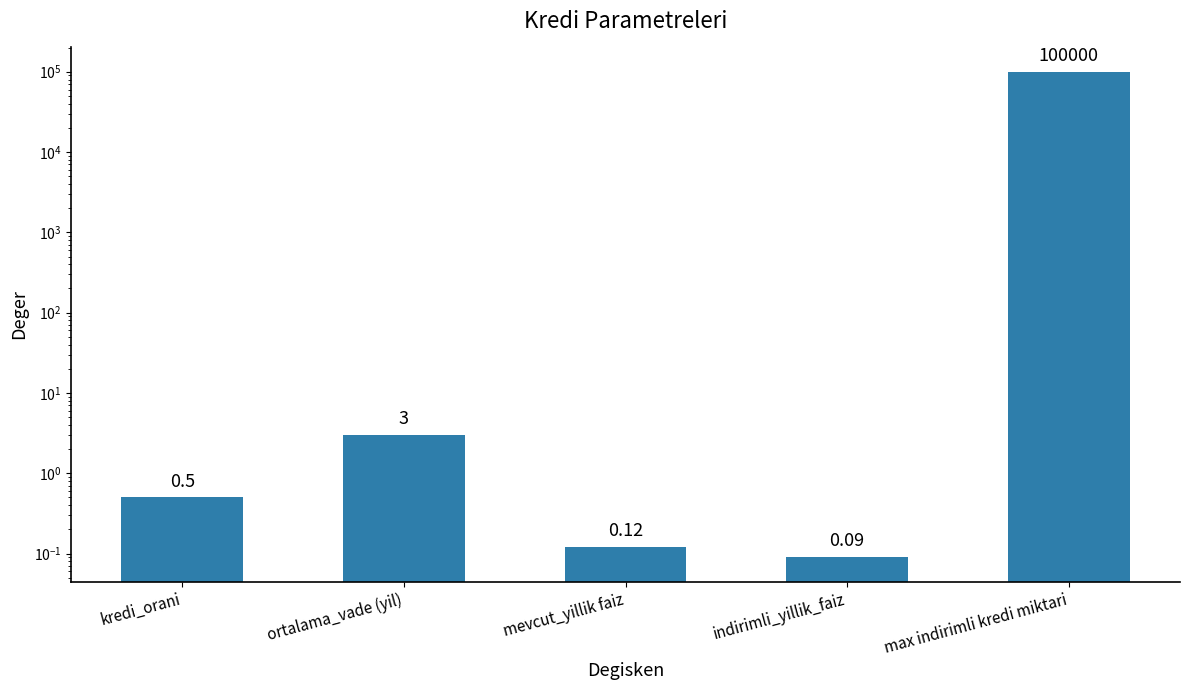

What is the label of the 5th bar from the left?

max indirimli kredi miktari